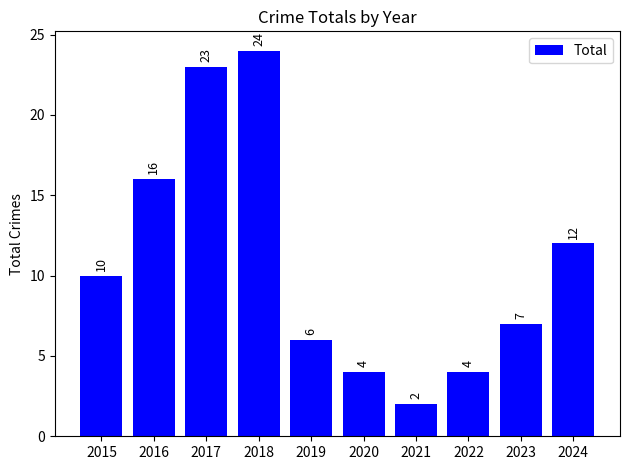

What is the approximate value at 2019, to the nearest 5?

5